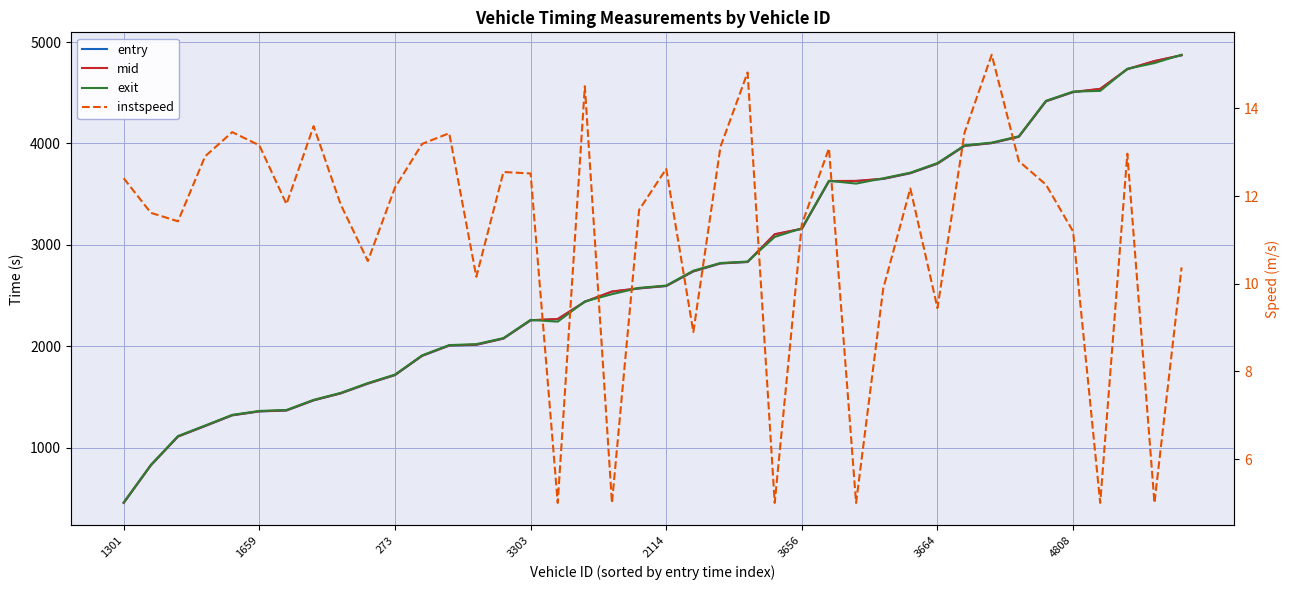

What is the sum of all entry values?

109625.9